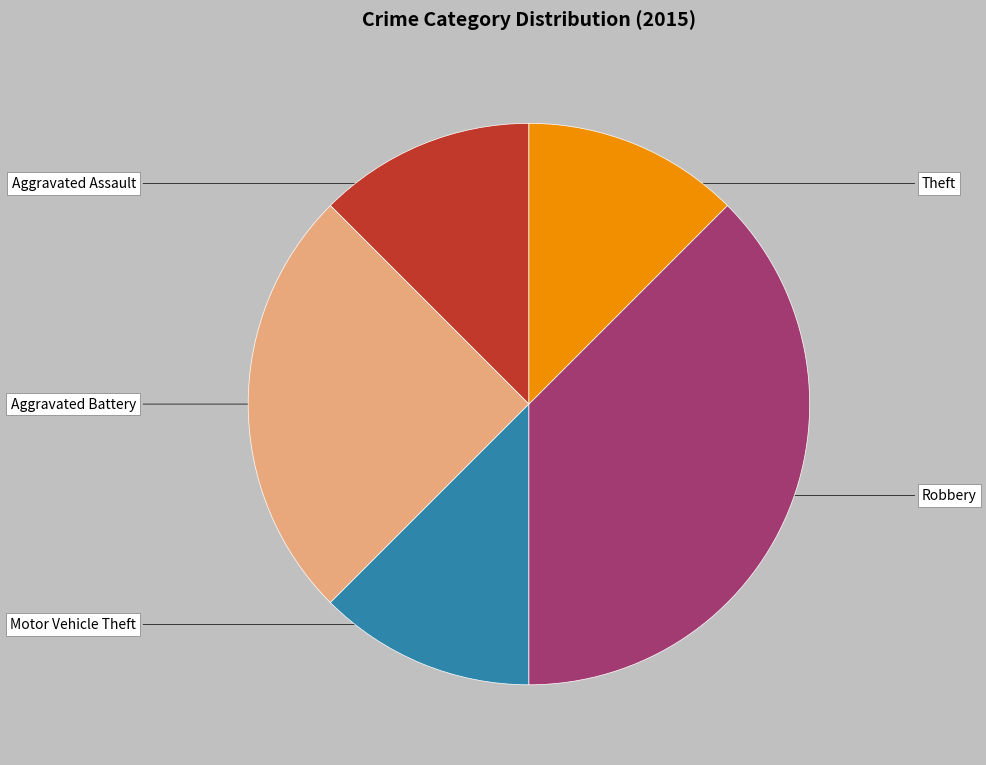

Which category has the smallest portion of the pie?

Aggravated Assault